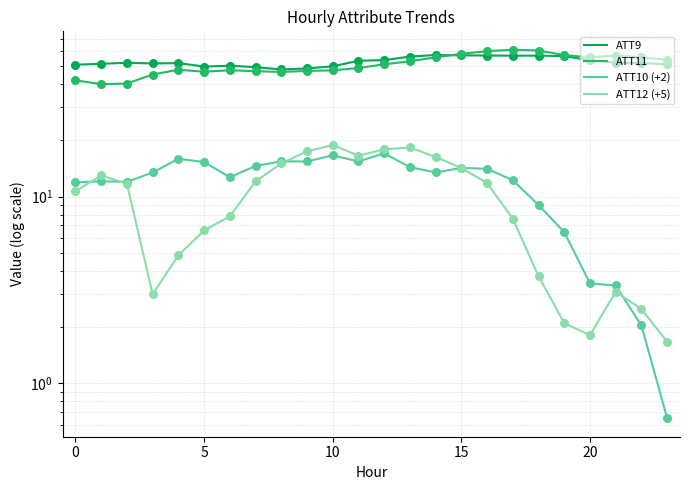

Which series has the largest Y range (max minus min)?

ATT11